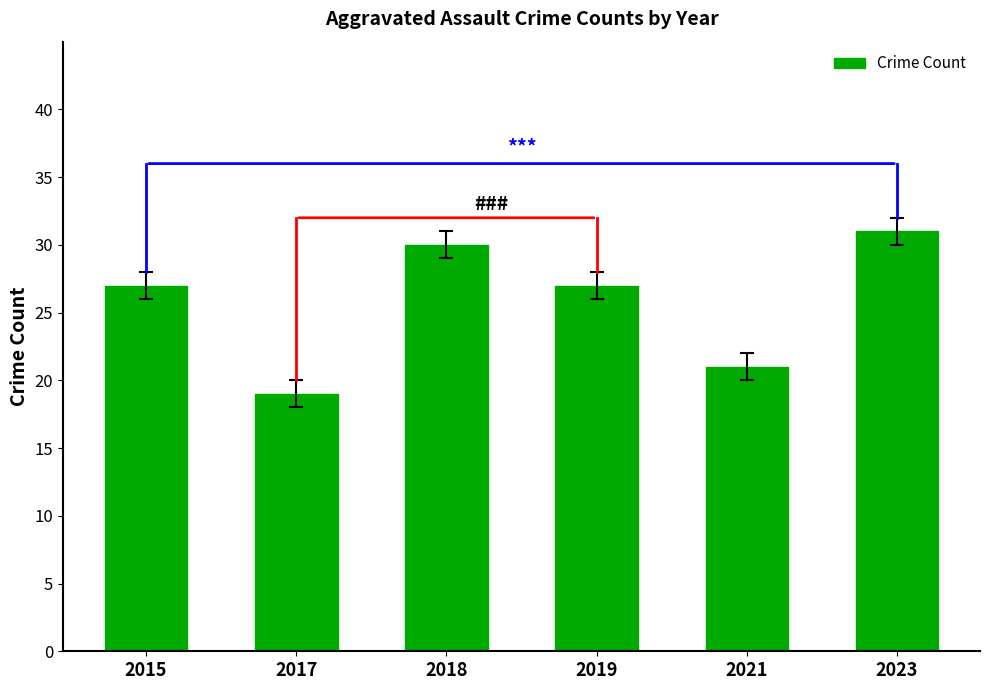

What is the change in value from 2019 to 2023?

+4